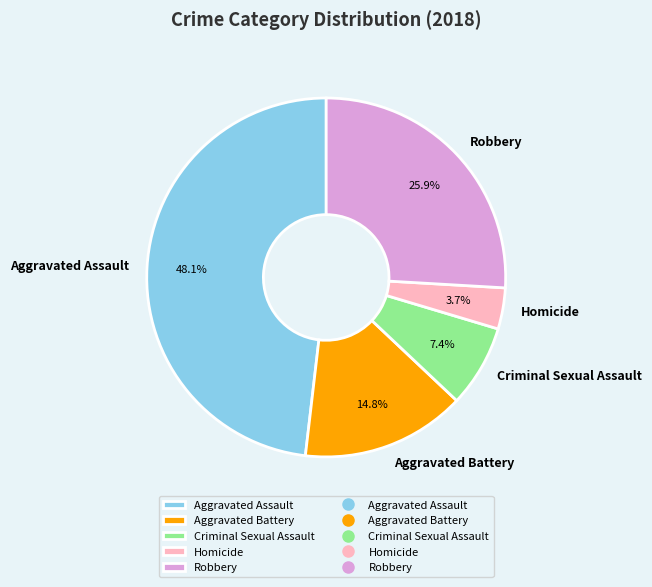

Which has a higher value, Robbery or Aggravated Battery?

Robbery